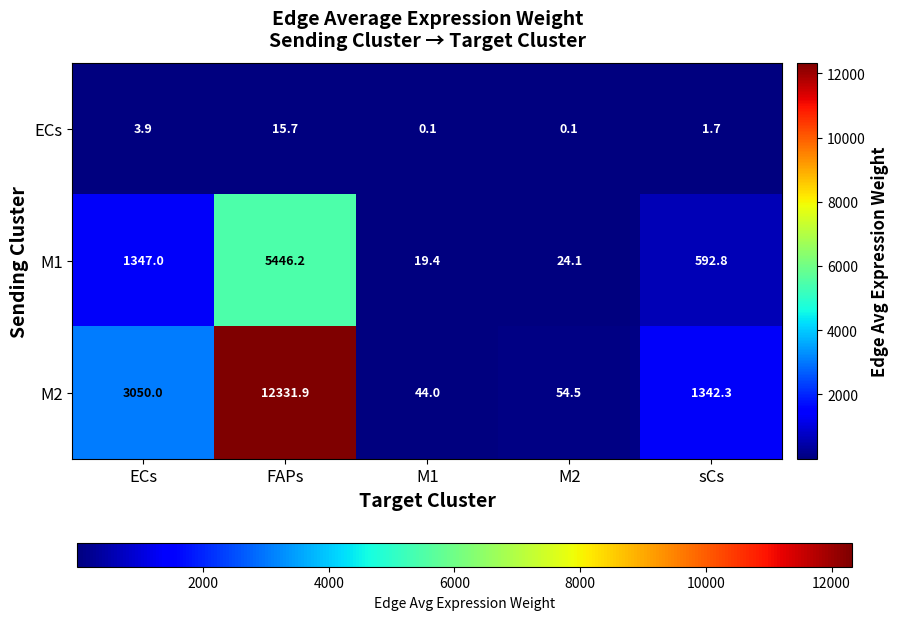

At which category is the sum across all series the highest?

FAPs